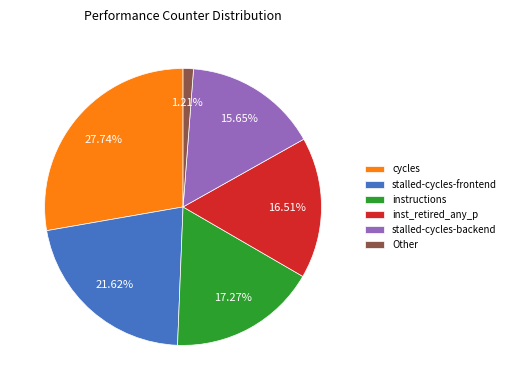

Does any single category account for the majority?

No